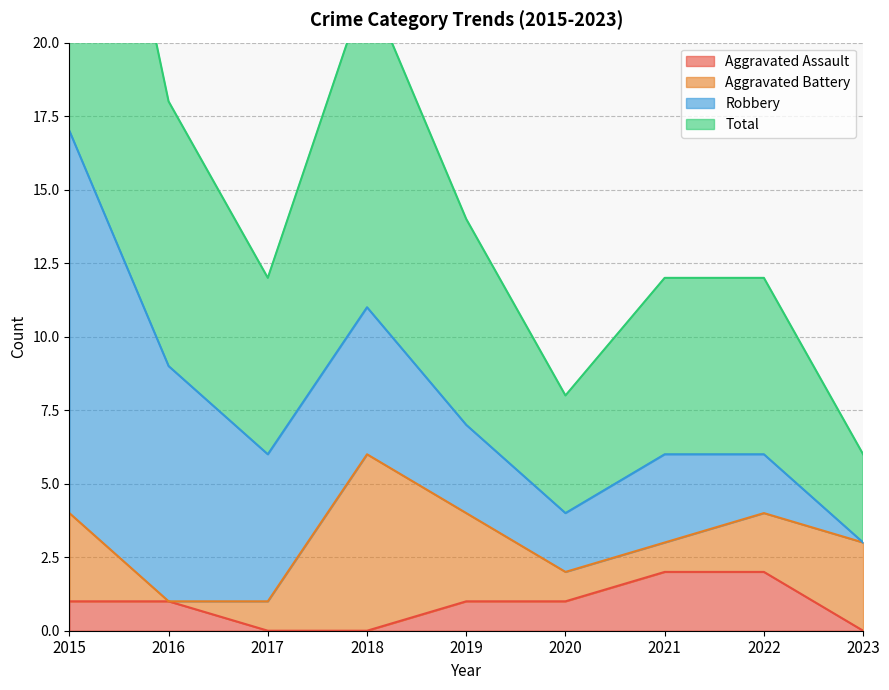

Is the value of Aggravated Assault at 2018 greater than the value of Total at 2017?

No